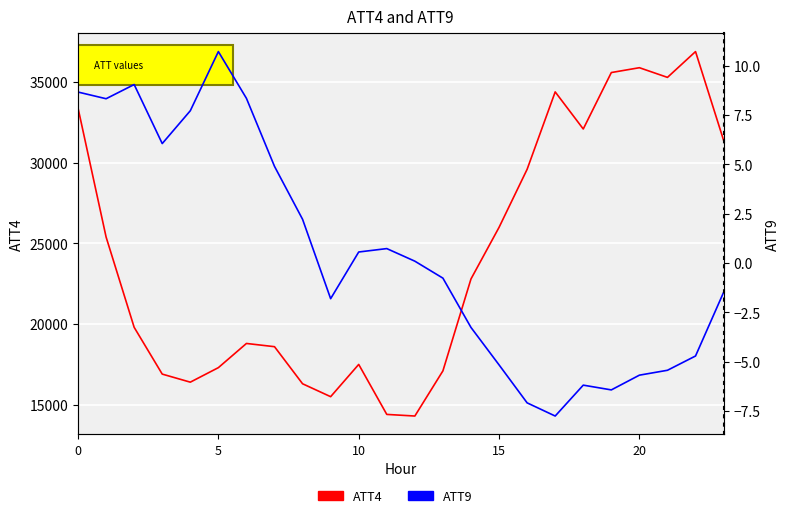

Read the ATT9 value at 19.

-6.4